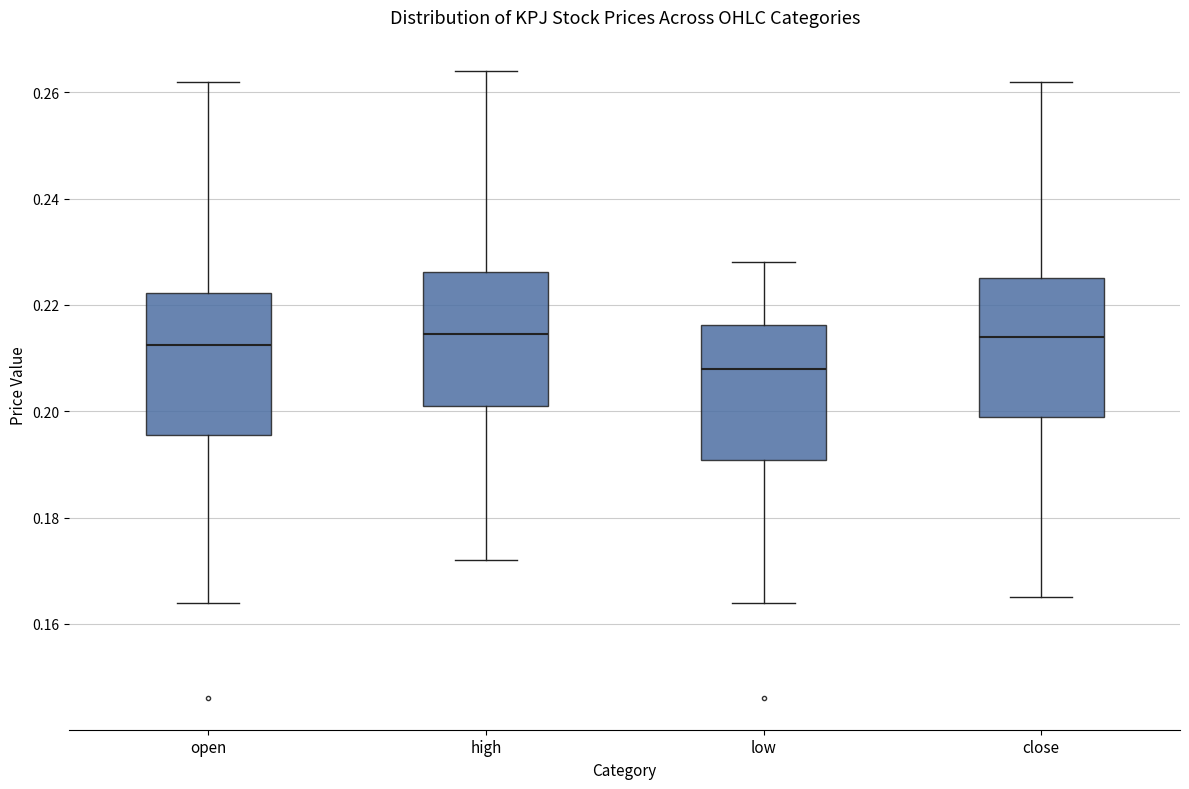

Reading left to right, transcribe this box plot: for each box, give where its median line is, the range the box spans, and where its two whiskers end, as read against the y-axis. The values are not printed on the chart, so give them approximately, as read against the axis.

open: median 0.212, box 0.196 to 0.222, whiskers 0.164 to 0.262
high: median 0.214, box 0.202 to 0.226, whiskers 0.172 to 0.264
low: median 0.208, box 0.190 to 0.216, whiskers 0.164 to 0.228
close: median 0.214, box 0.200 to 0.226, whiskers 0.166 to 0.262